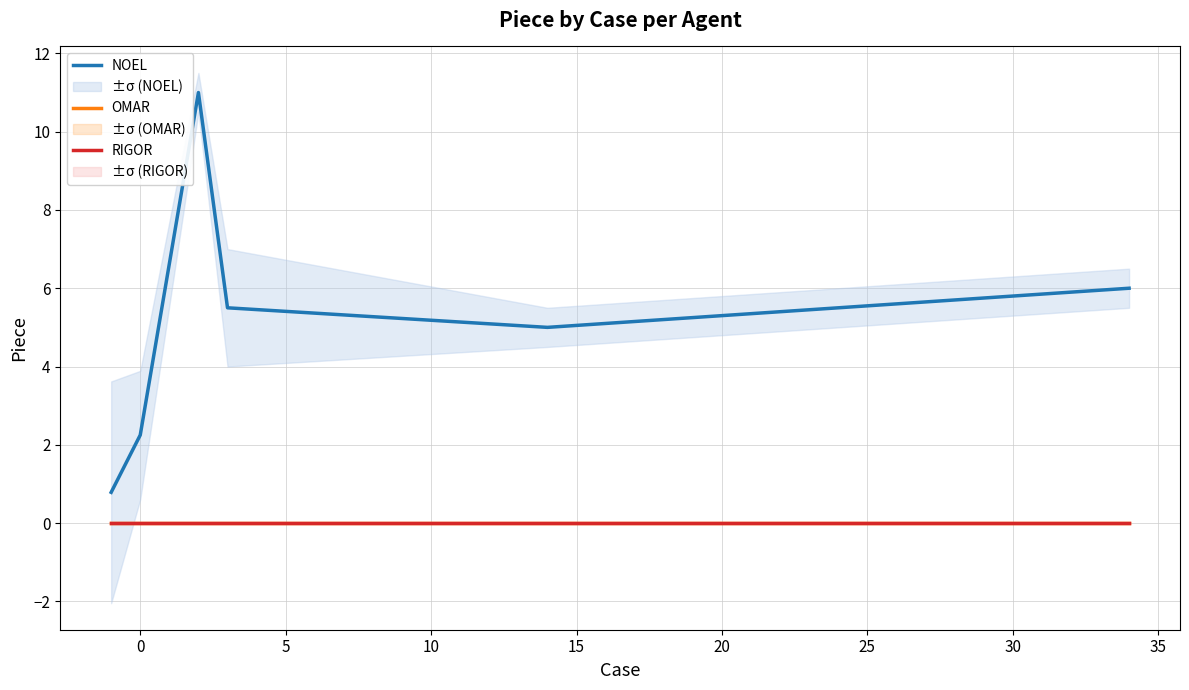

Is this an area chart (filled region under the line)?

No